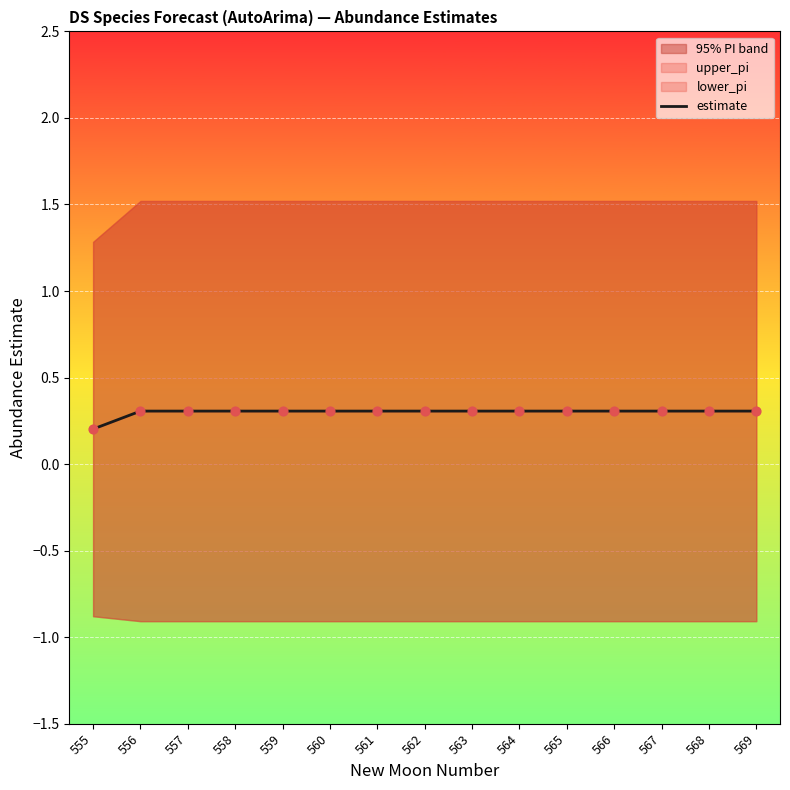

Which has a higher value, 557 or 566?

557